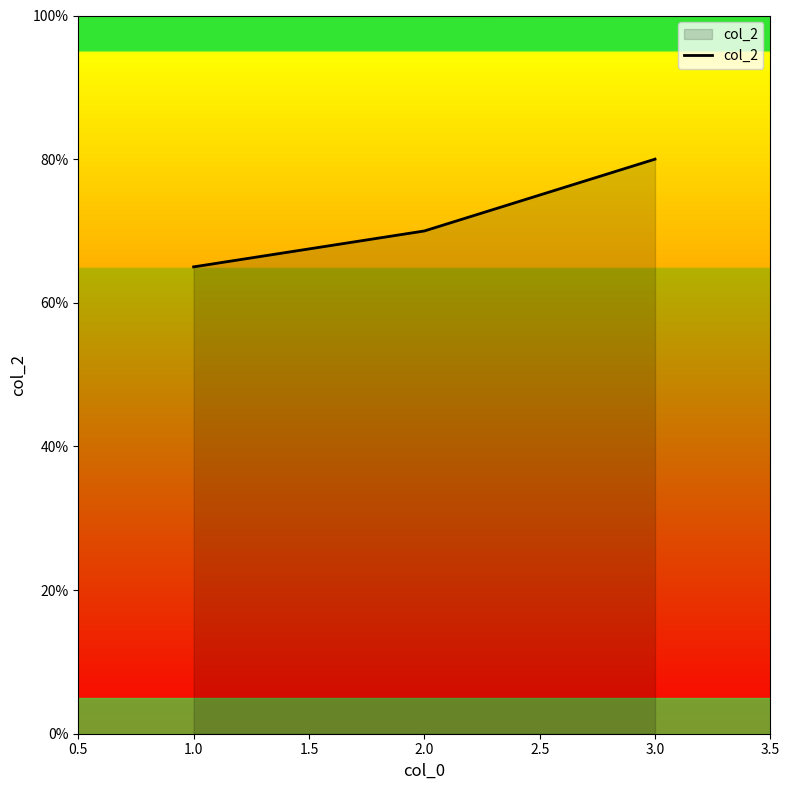

The value at 2.0 is 35. True or false?

False